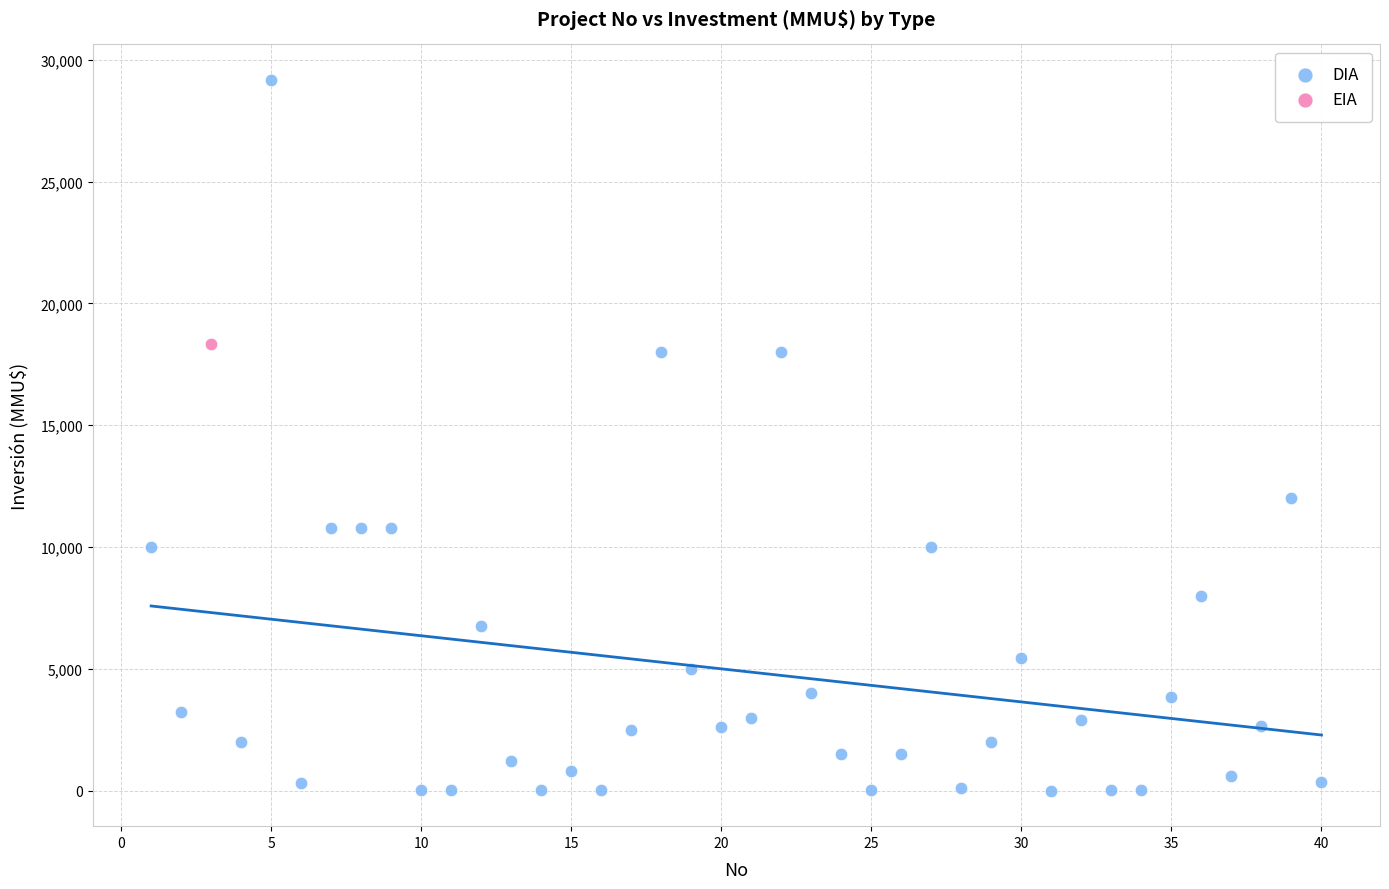

What are all the series names shown in the legend?

DIA, EIA